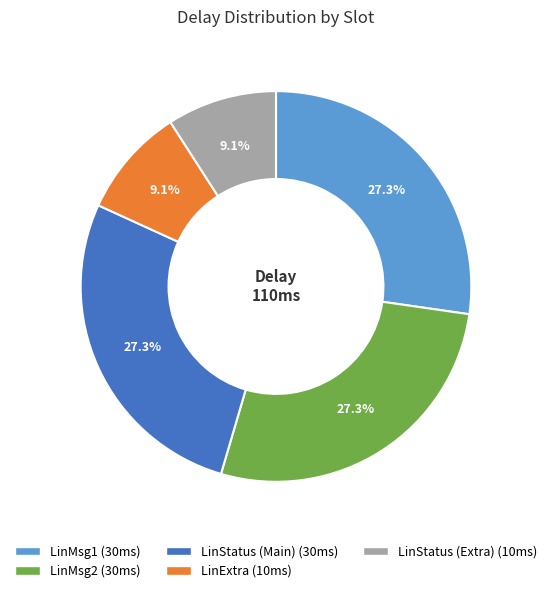

Do LinMsg1 and LinStatus (Main) together represent more than half of the pie?

Yes